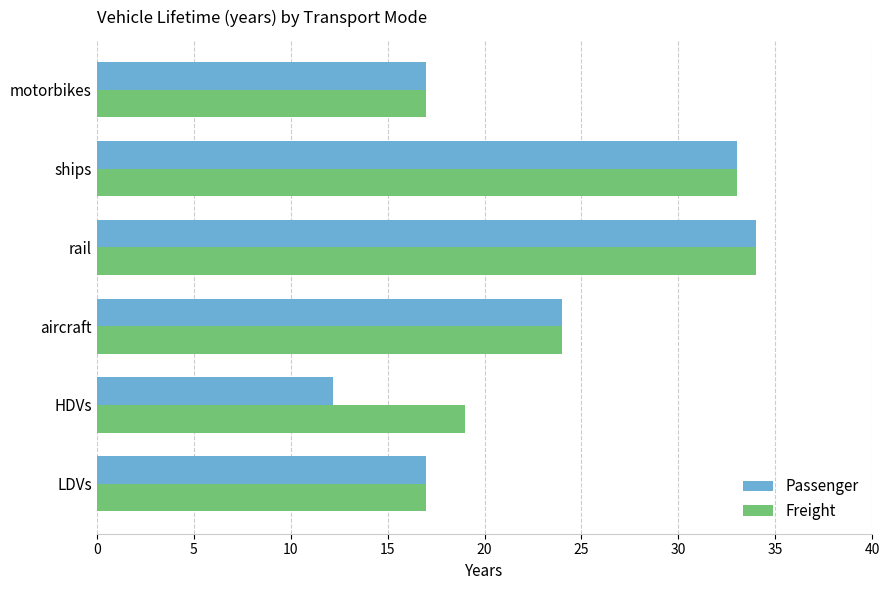

Which series has the widest spread of values?

Passenger